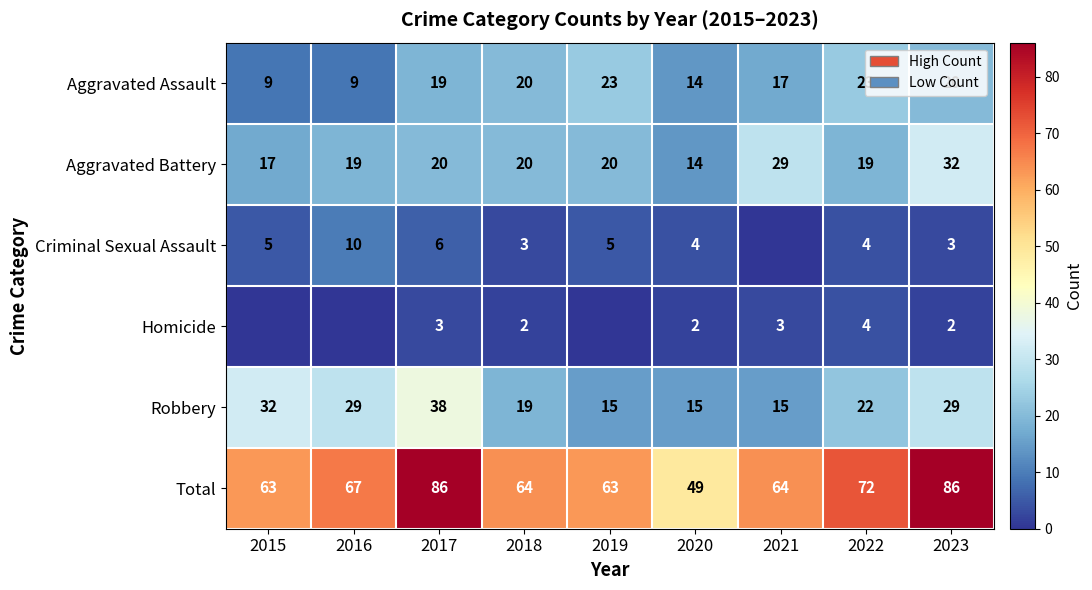

What is the difference between the second highest and second lowest values in the Aggravated Battery series?

12